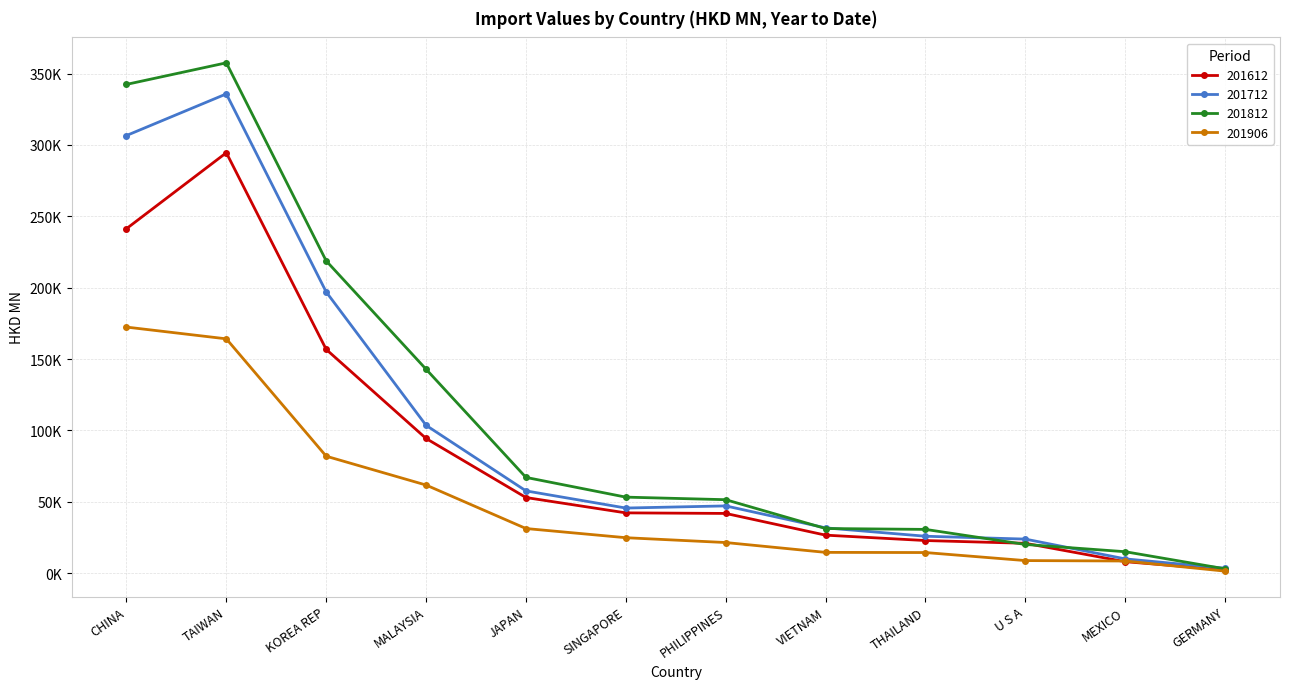

What is the label of the 9th point from the right?

MALAYSIA